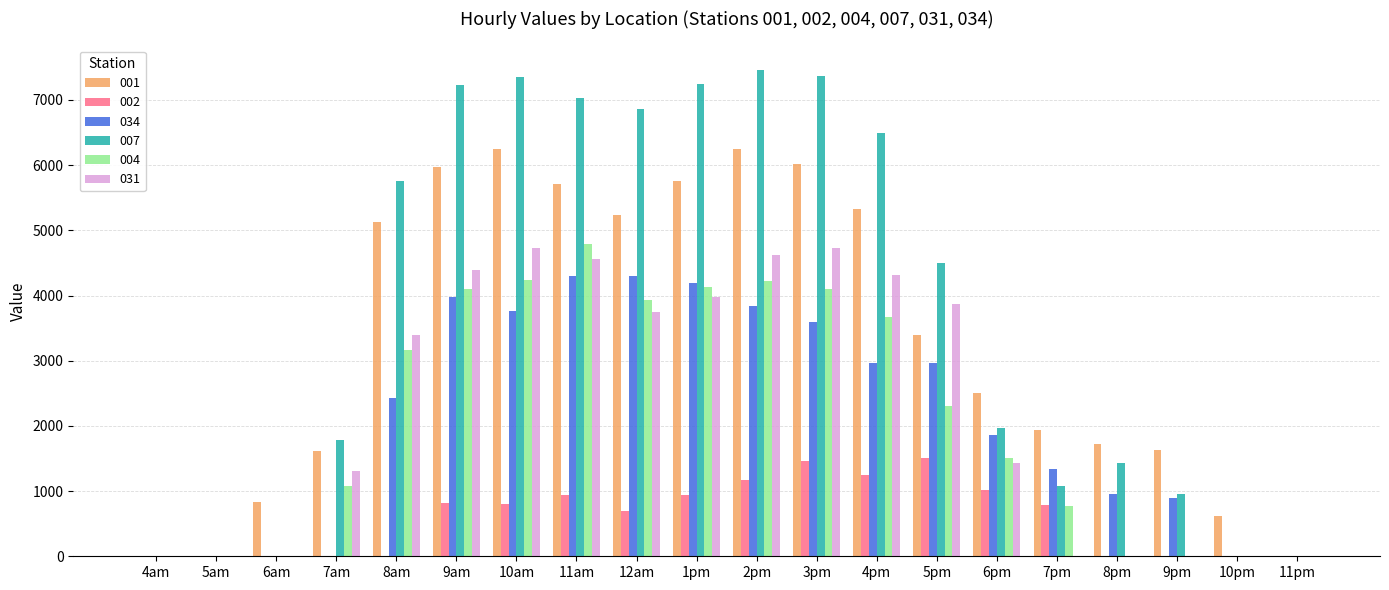

Which series has the largest total across all categories?

007